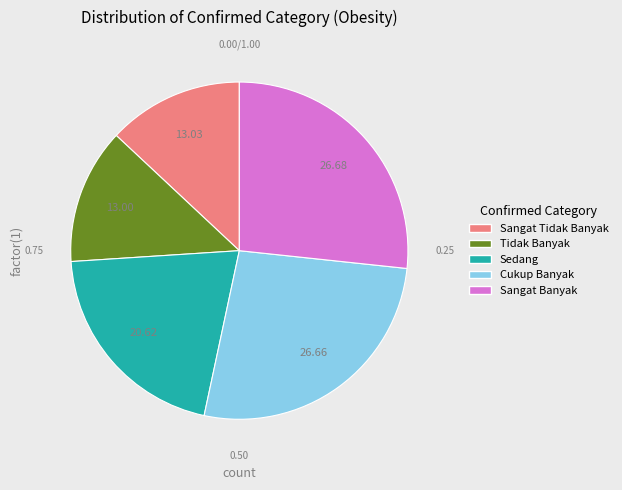

The Sedang slice represents 21% of the pie. True or false?

True